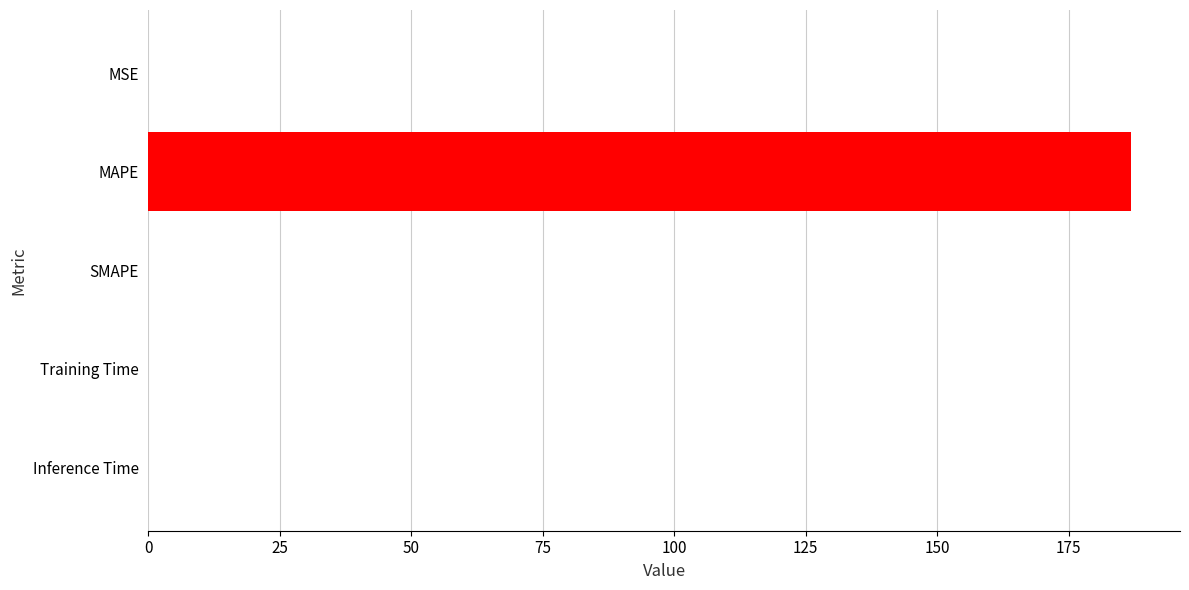

Count the number of data series in this chart.

1